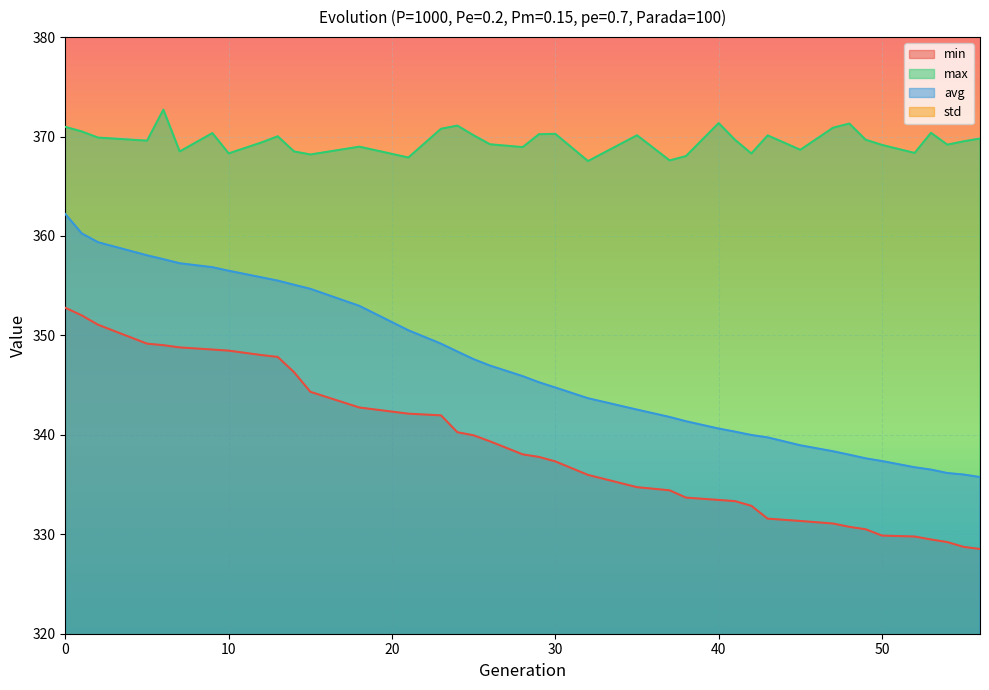

How many lines are shown in the chart?

4